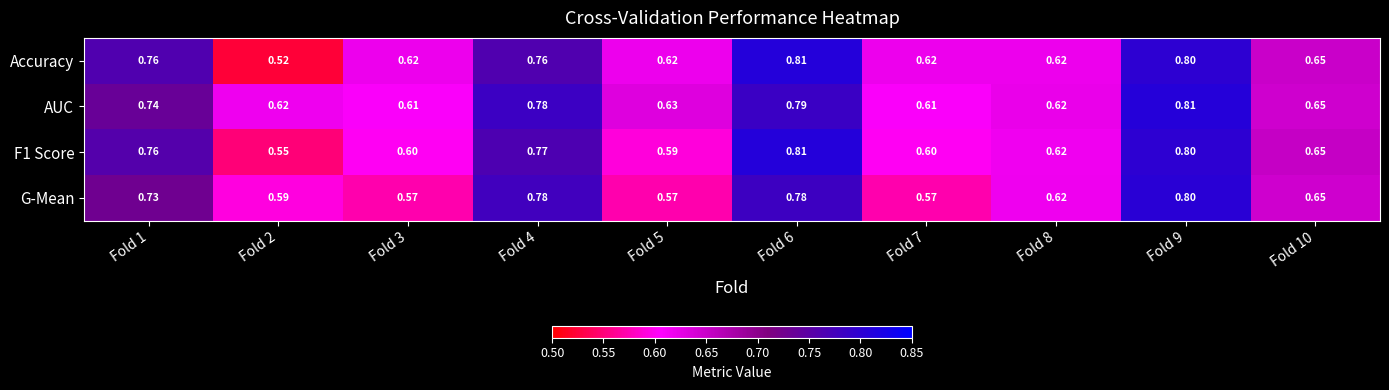

At how many categories does at least one series exceed 0?

10